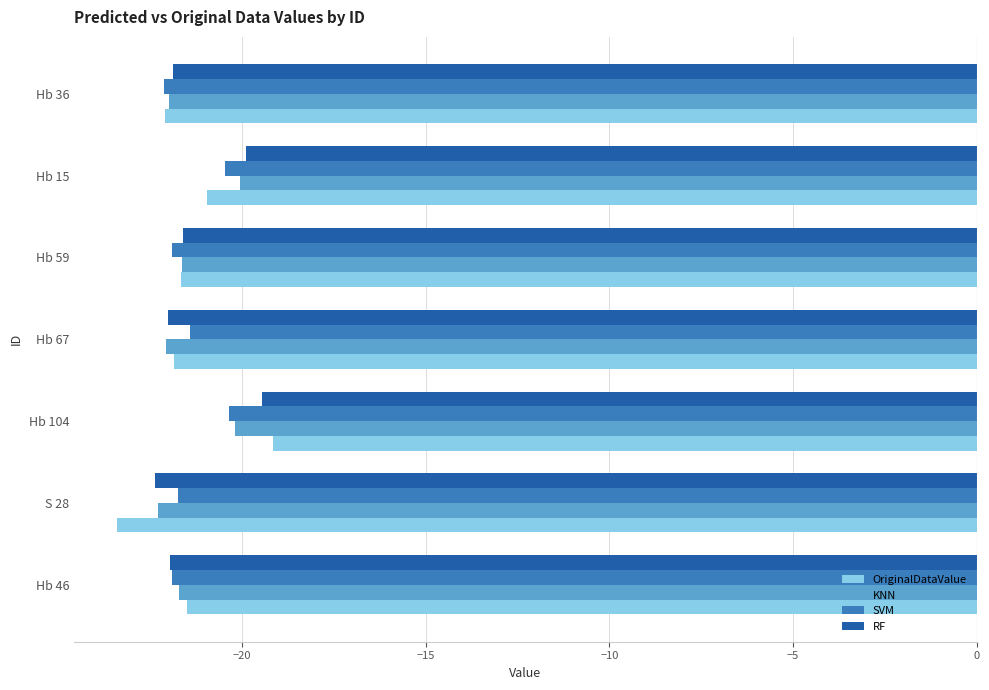

What is the spread (max minus min) of values at Hb 46?

0.4